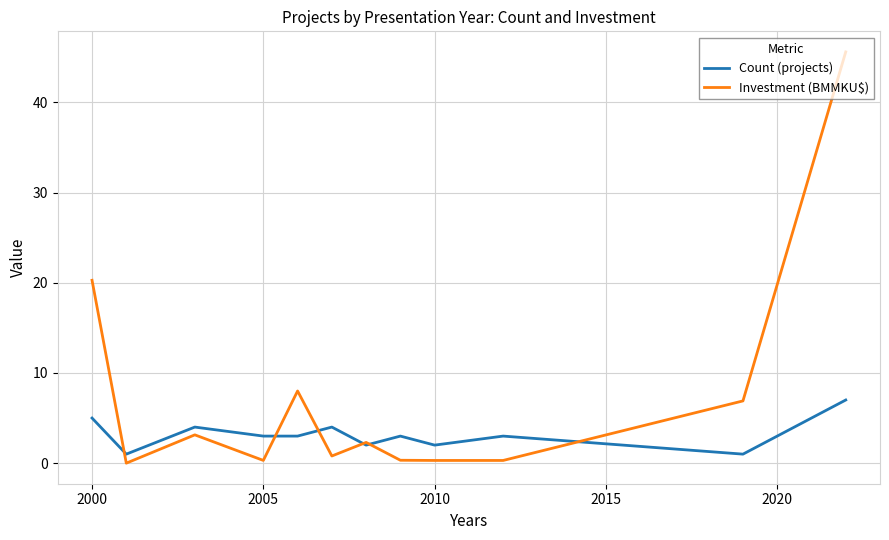

Which series has the widest spread of values?

Investment (BMMKU$)